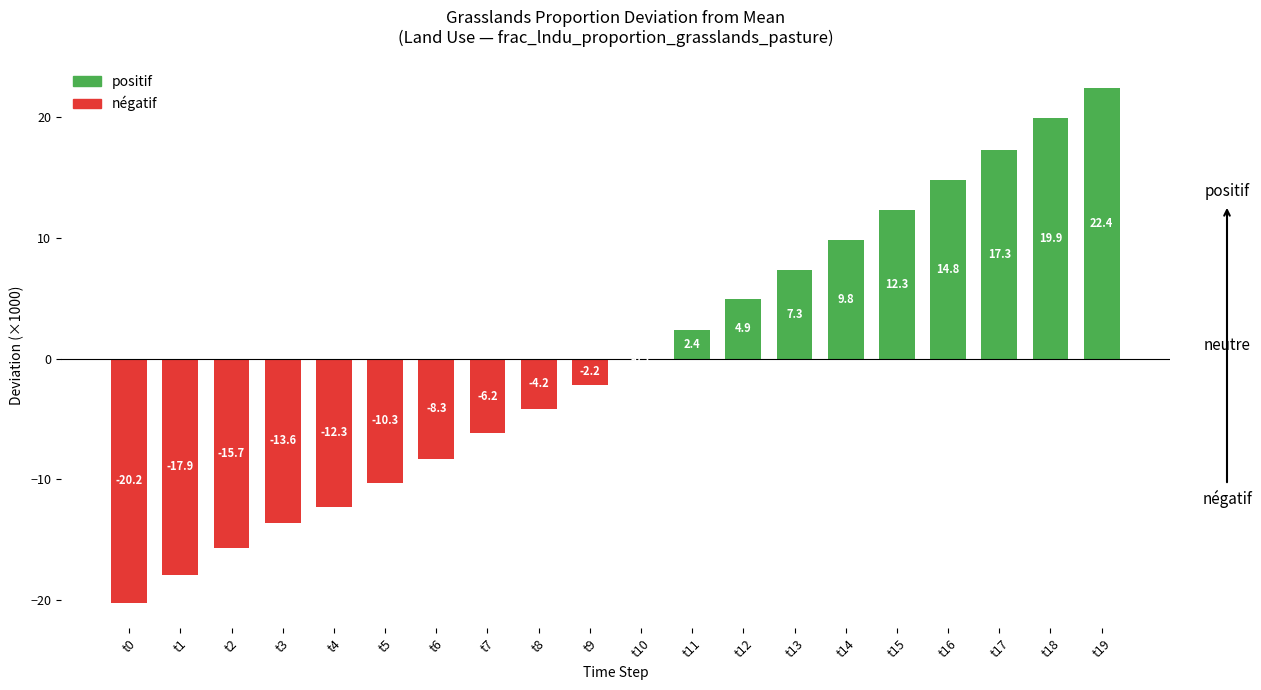

How many distinct data groups are displayed?

1